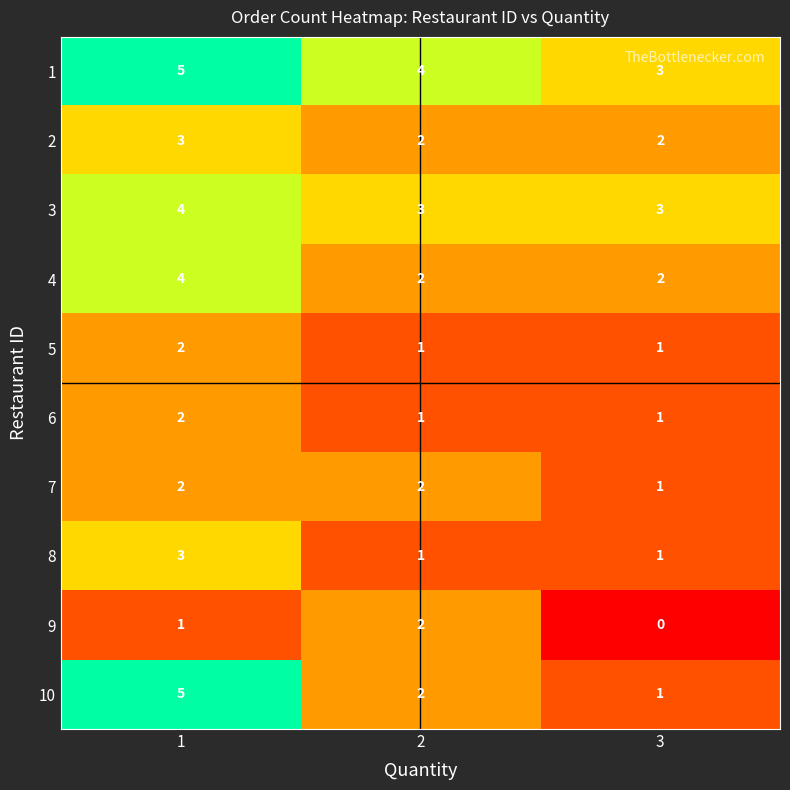

Reading left to right, list all the values displayed in this chart.

1: 5	4	3
2: 3	2	2
3: 4	3	3
4: 4	2	2
5: 2	1	1
6: 2	1	1
7: 2	2	1
8: 3	1	1
9: 1	2	0
10: 5	2	1